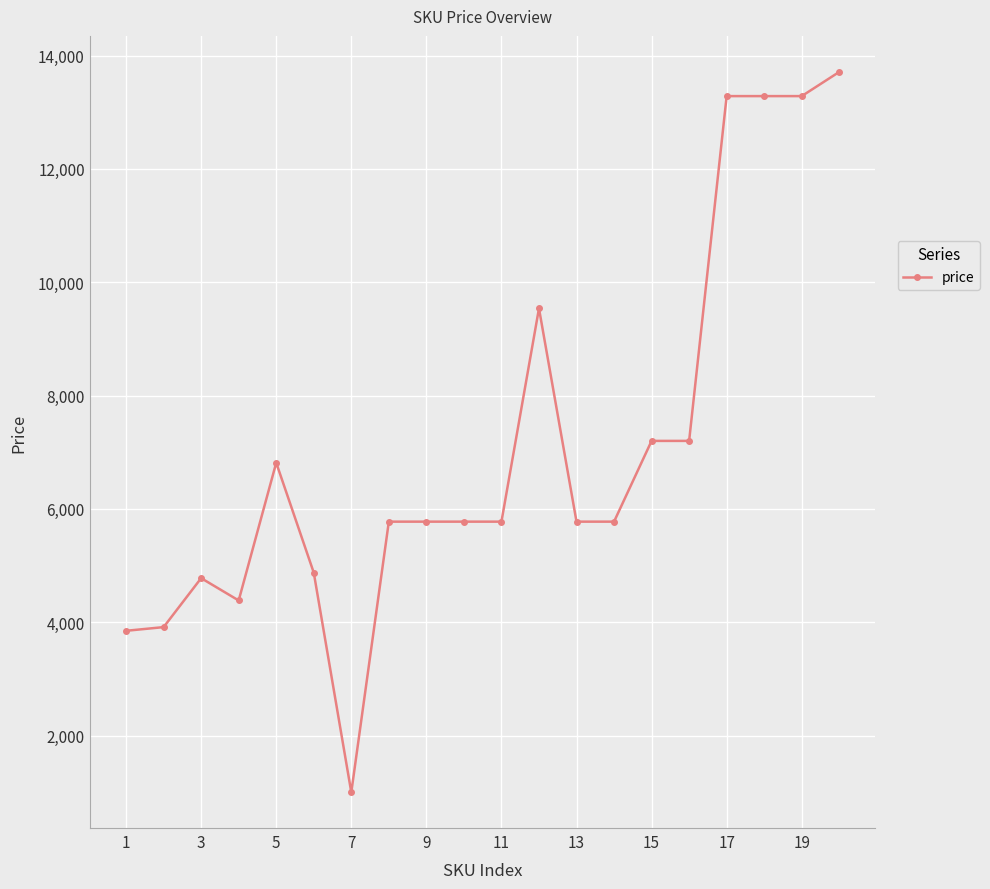

What is the sum of all values?

141784